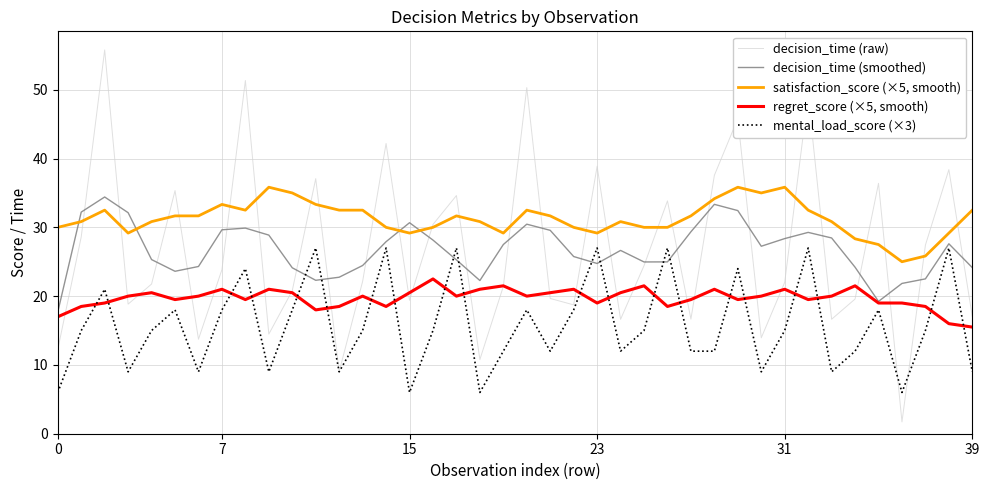

Which series has the widest spread of values?

decision_time (raw)